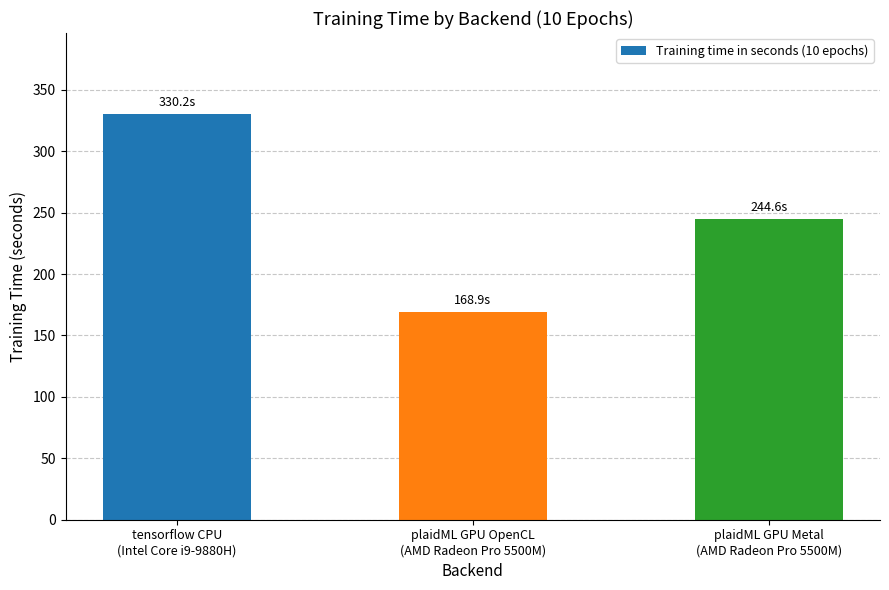

Approximately how many times larger is the value at plaidML GPU Metal
(AMD Radeon Pro 5500M) compared to tensorflow CPU
(Intel Core i9-9880H)?

0.7